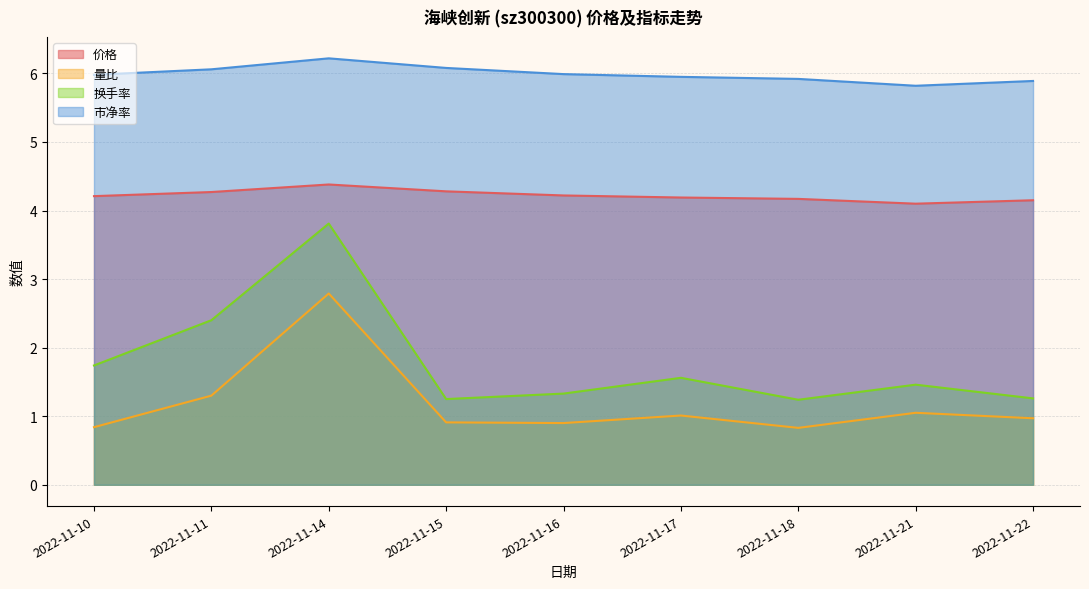

At which category does 市净率 reach its first local valley?

2022-11-21